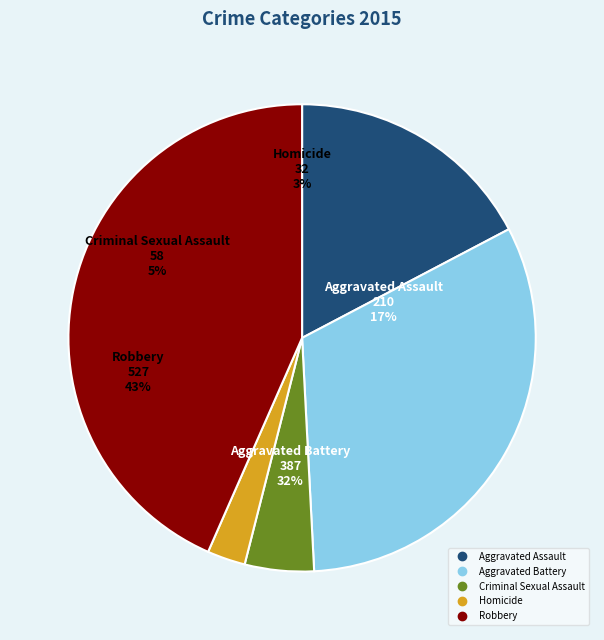

Count the number of slices in the pie.

5